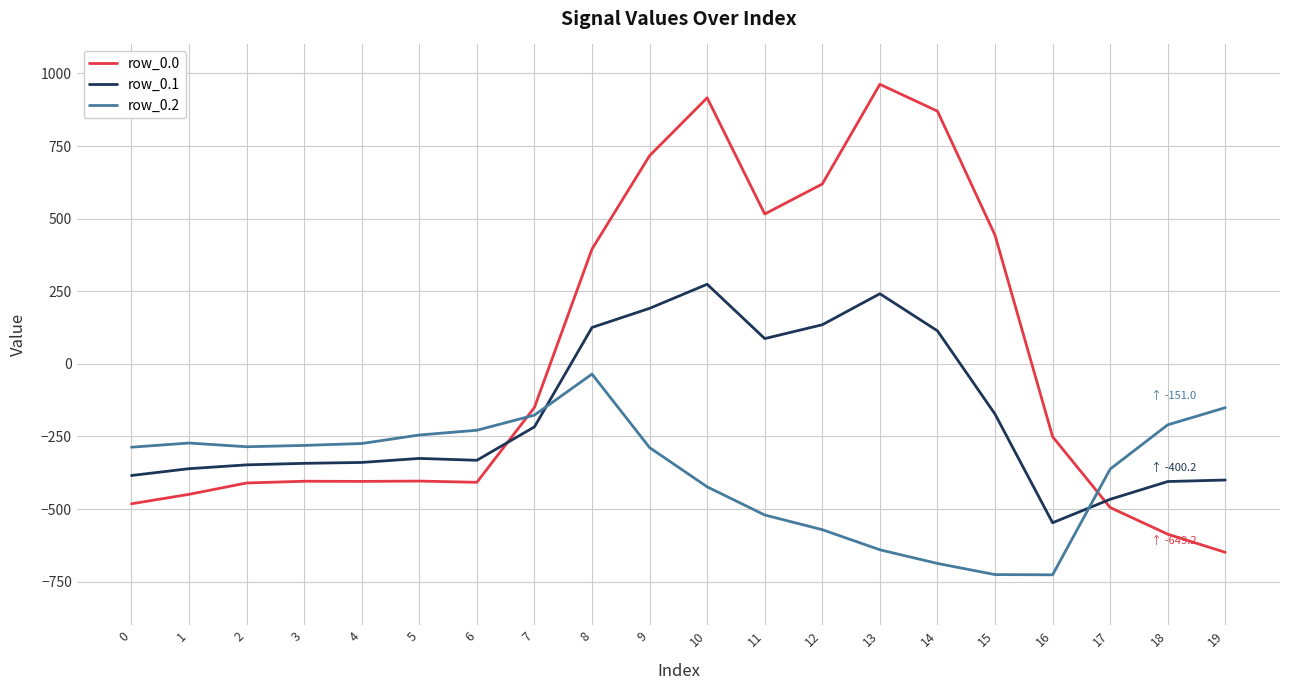

The value of row_0.2 at 12 is -931.6. True or false?

False